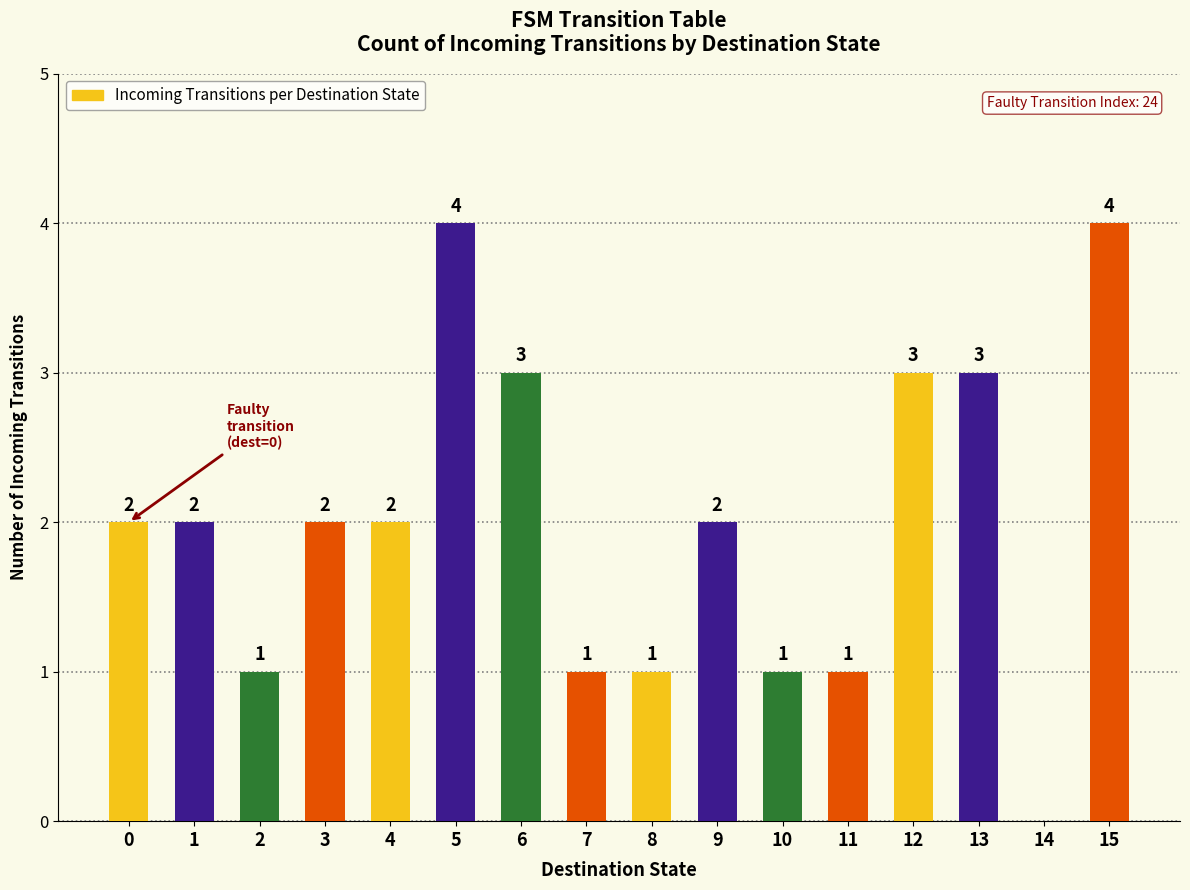

How many positive values are there?

15